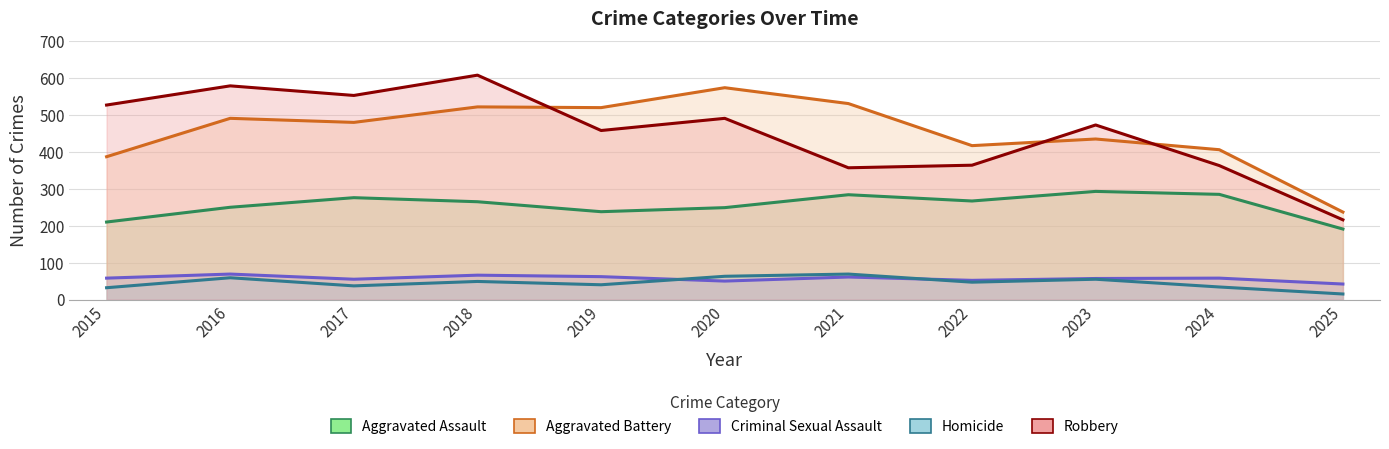

What is the difference between the maximum and second lowest values in the Homicide series?

37